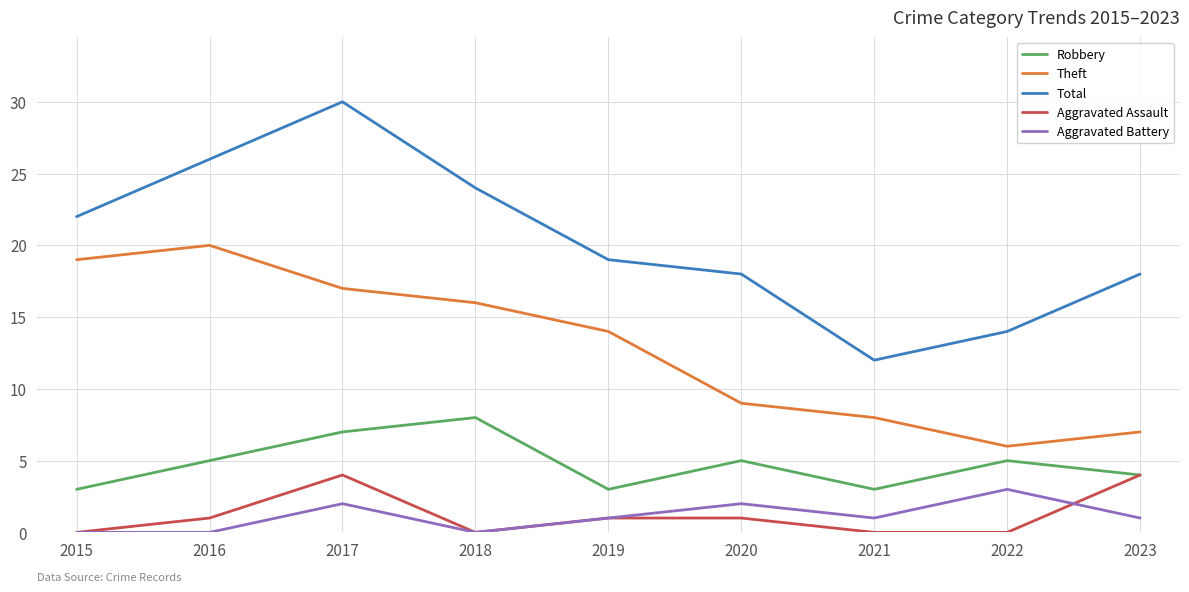

Which series has the largest total across all categories?

Total